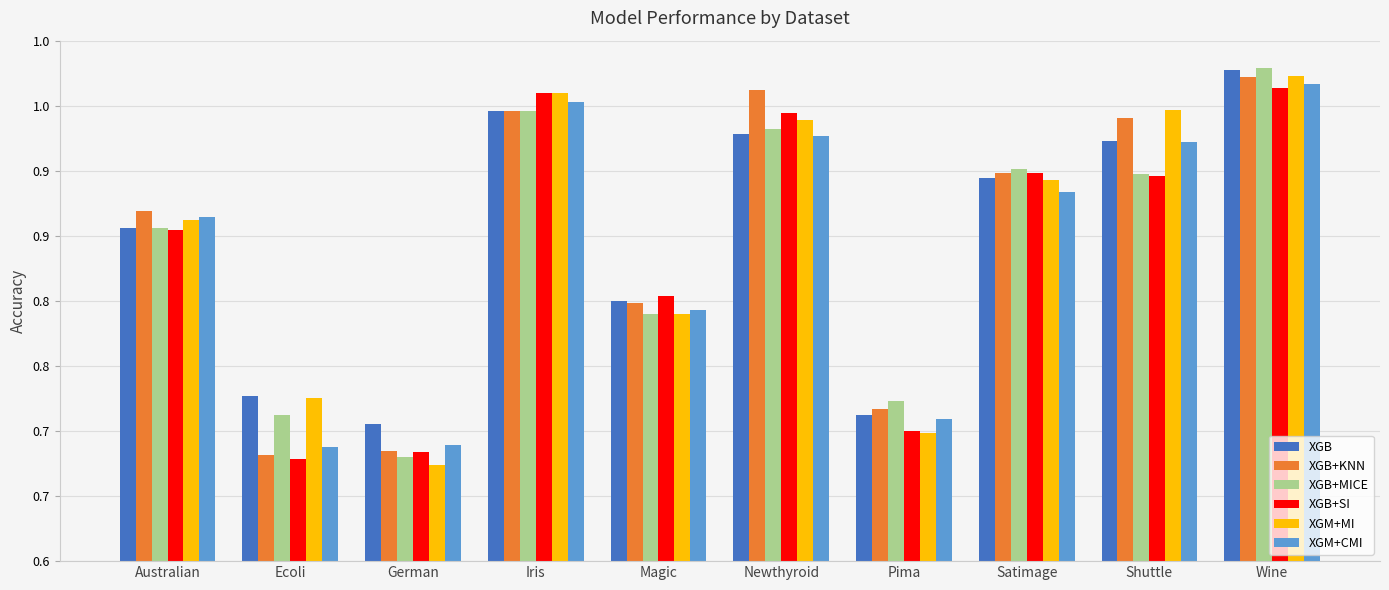

True or false: XGM+MI has a value of 0.8 at Magic.

True